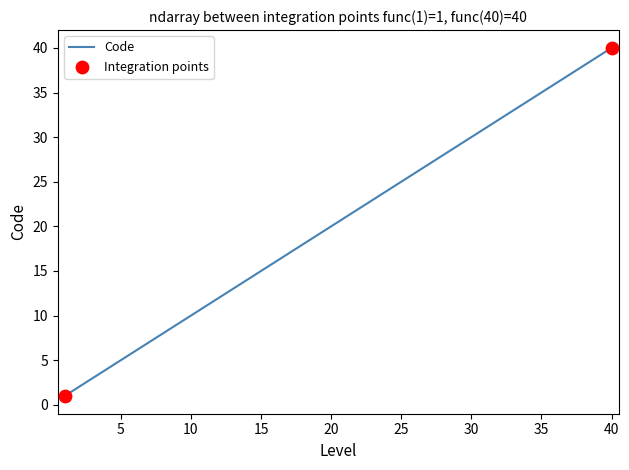

What is the maximum value shown in the chart?

40